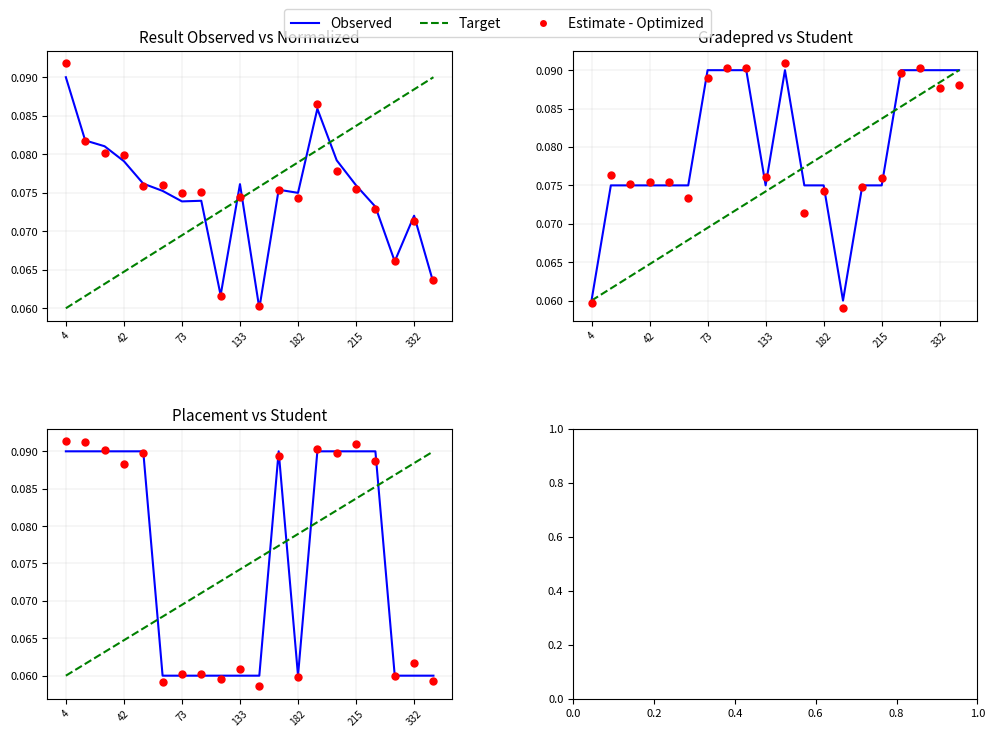

Is the value of Target at 15 greater than the value of Observed at 14?

No